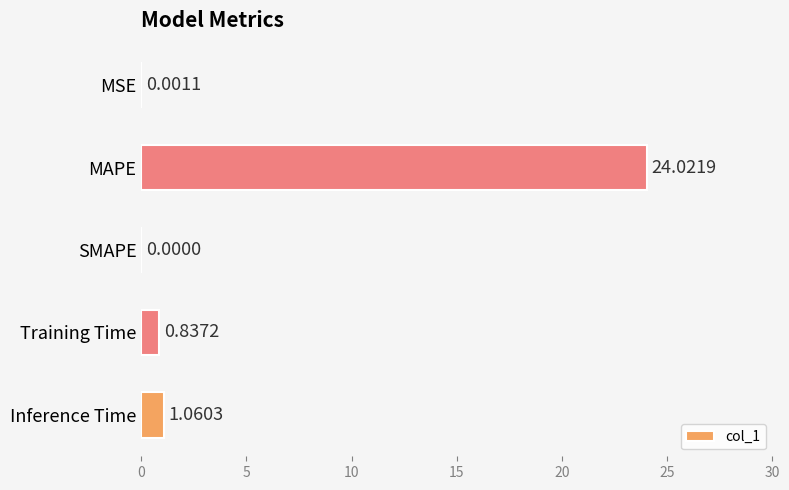

Which category has the highest value across all series?

MAPE